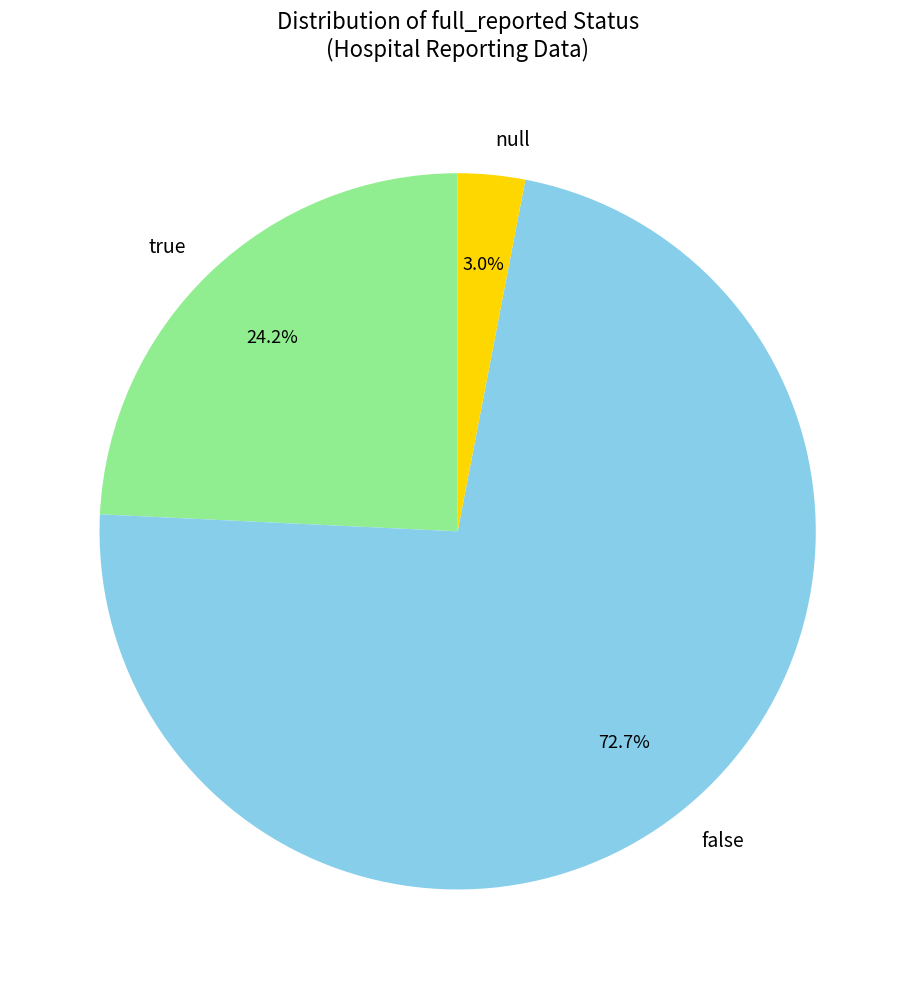

What is the total percentage of true and false?

97.0%